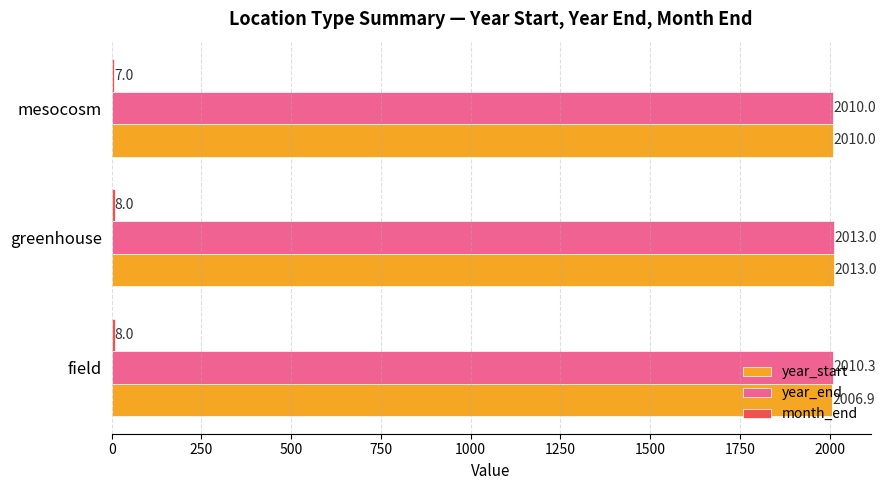

What is the difference between the highest and lowest values at mesocosm?

2003.0